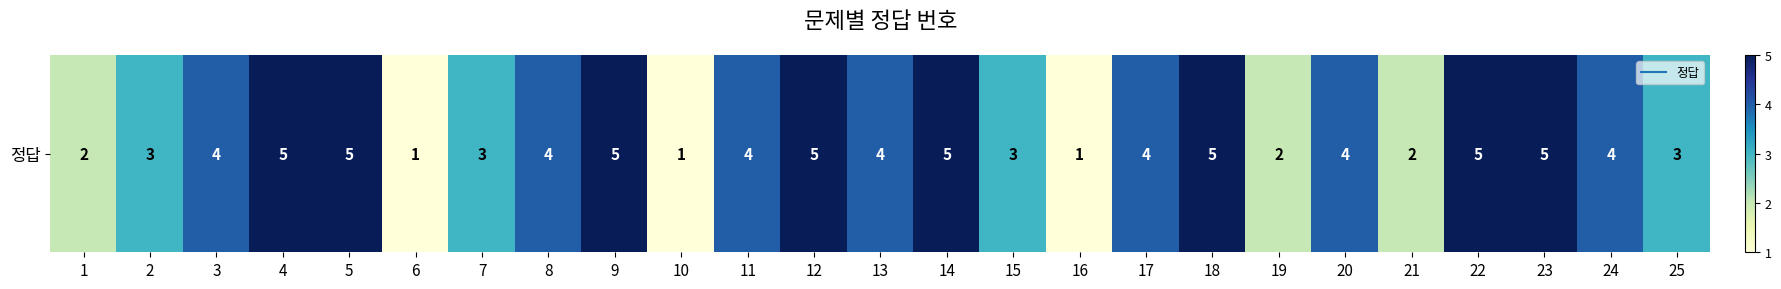

Is it true that the value at 16 is 1?

True